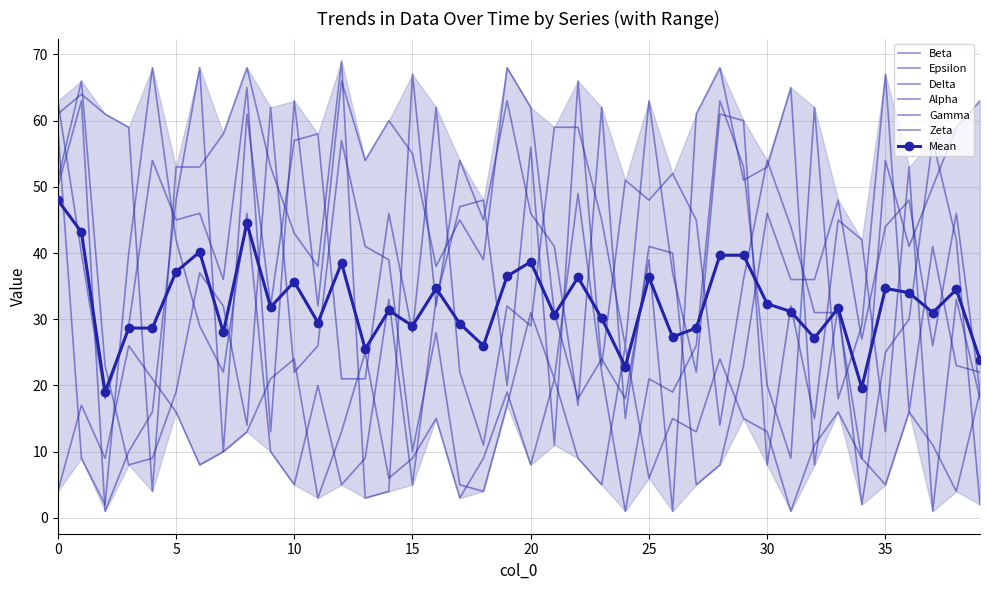

Is it true that Beta equals 51 at 0?

True